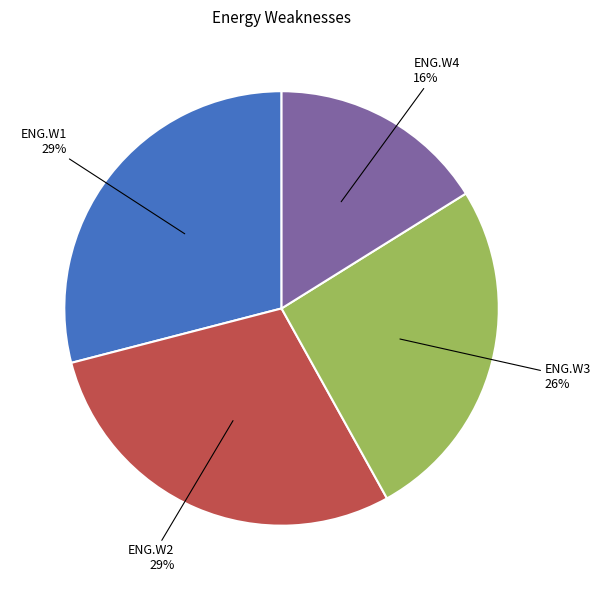

To the nearest percent, what is the difference between the largest and smallest slice percentages?

13%